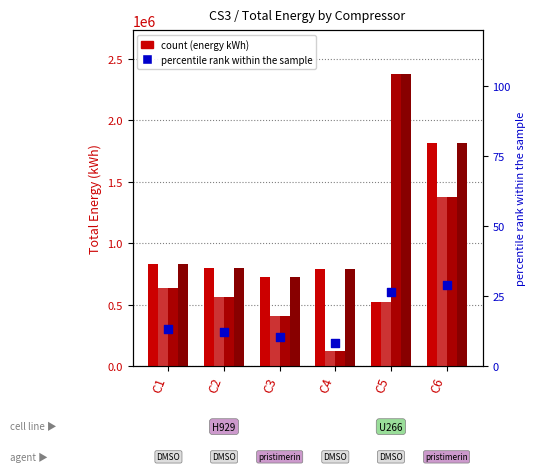

Which series reaches the maximum Y coordinate?

op3